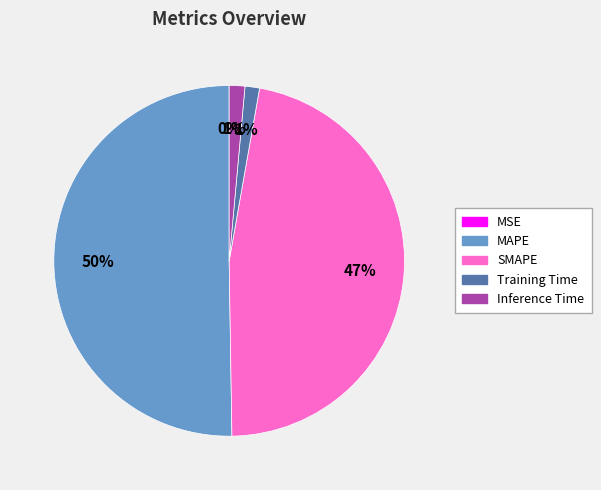

Which slice represents more than half of the pie?

MAPE